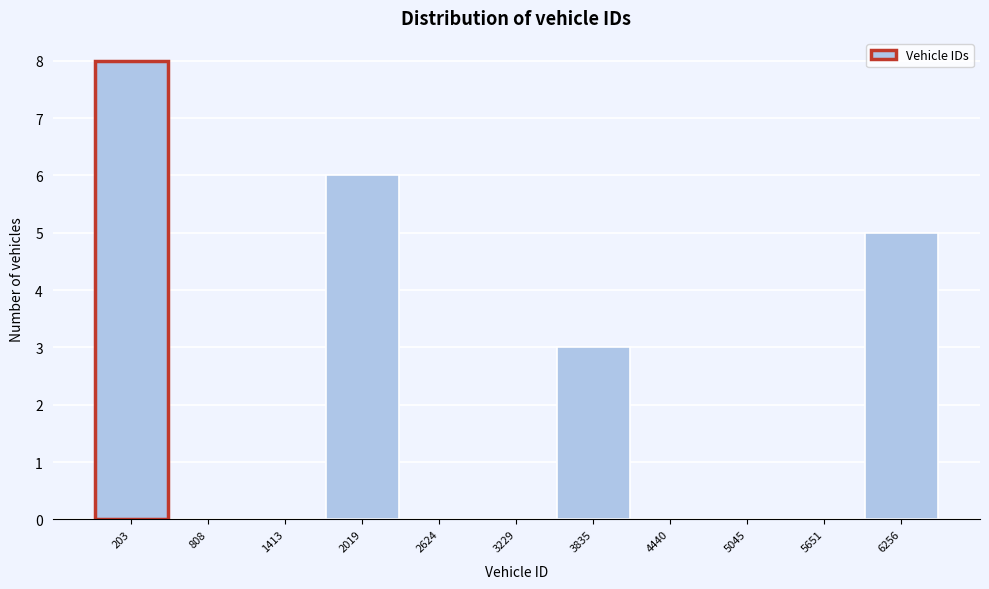

Reading right to left, extract all data points from this chart.

6256=5	5651=0	5045=0	4440=0	3835=3	3229=0	2624=0	2019=6	1413=0	808=0	203=8